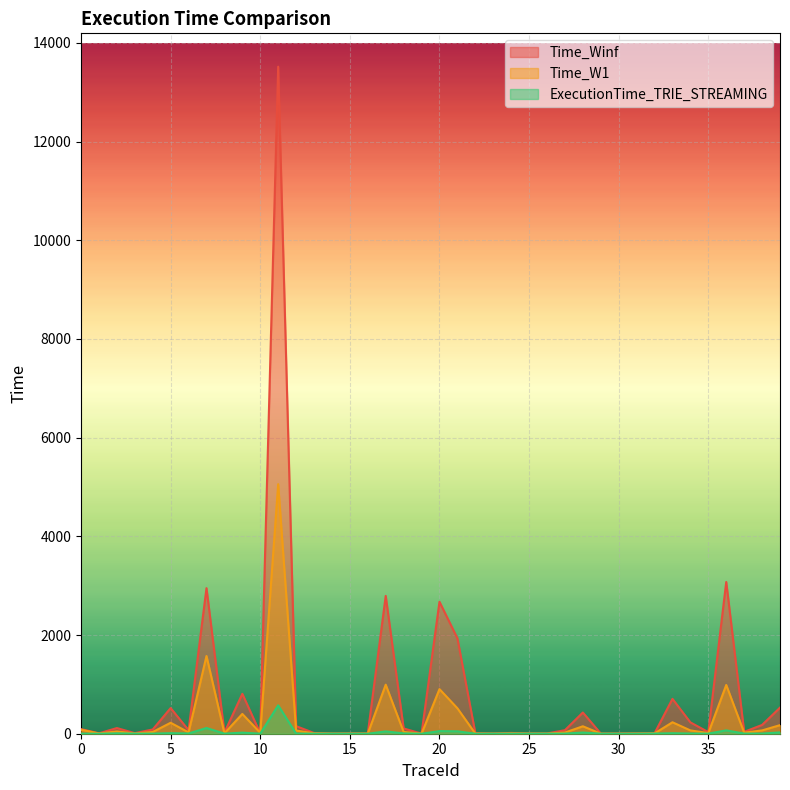

Reading left to right, extract all data points from this chart.

ExecutionTime_TRIE_STREAMING: 2	0	8	2	2	11	5	116	2	22	1	575	3	1	1	1	0	47	7	0	53	49	0	1	1	1	1	2	24	1	0	0	3	10	4	2	68	3	3	27
Time_W1: 81	5	46	5	35	222	27	1575	8	401	18	5057	64	8	2	2	3	994	36	1	904	516	3	2	7	3	2	24	151	1	1	3	6	232	67	13	988	21	67	174
Time_Winf: 94	8	115	12	86	520	72	2950	22	809	8	13518	154	15	3	7	4	2793	107	2	2674	1934	11	4	16	4	5	72	430	3	4	6	9	707	230	33	3075	38	178	529